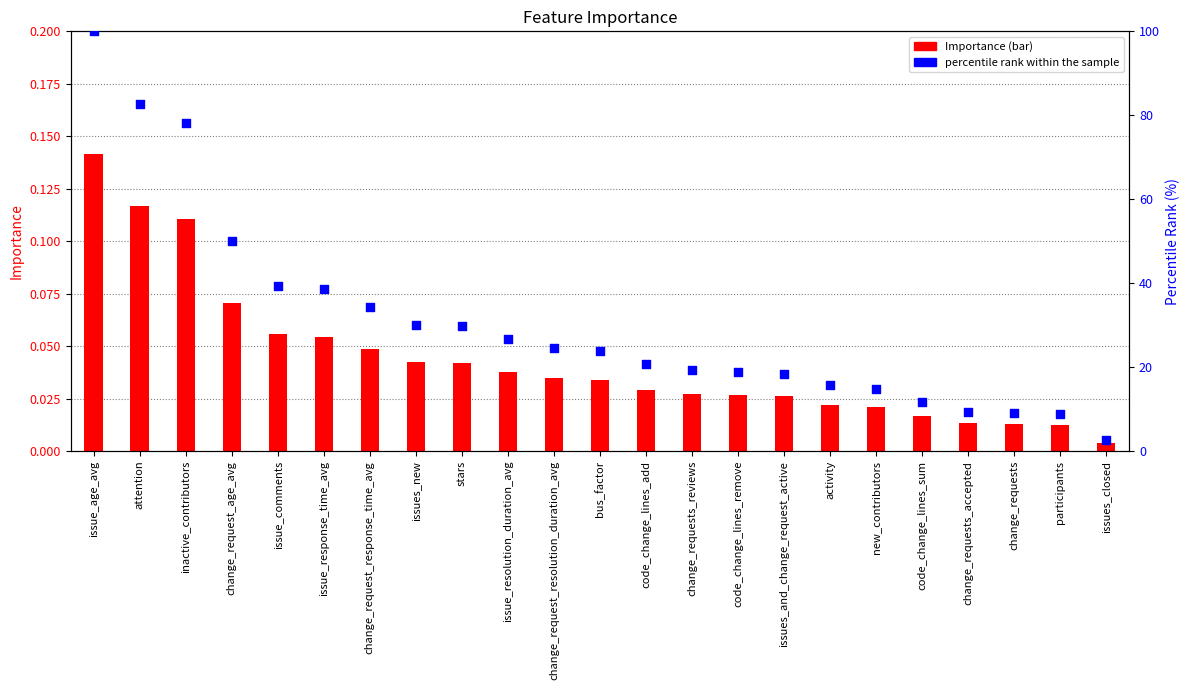

What are all the series names shown in the legend?

Importance, percentile rank within the sample